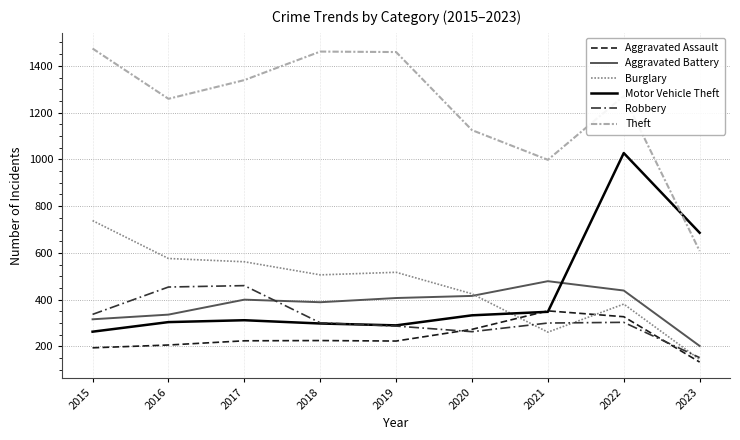

True or false: Aggravated Assault has a value of 206 at 2016.

True